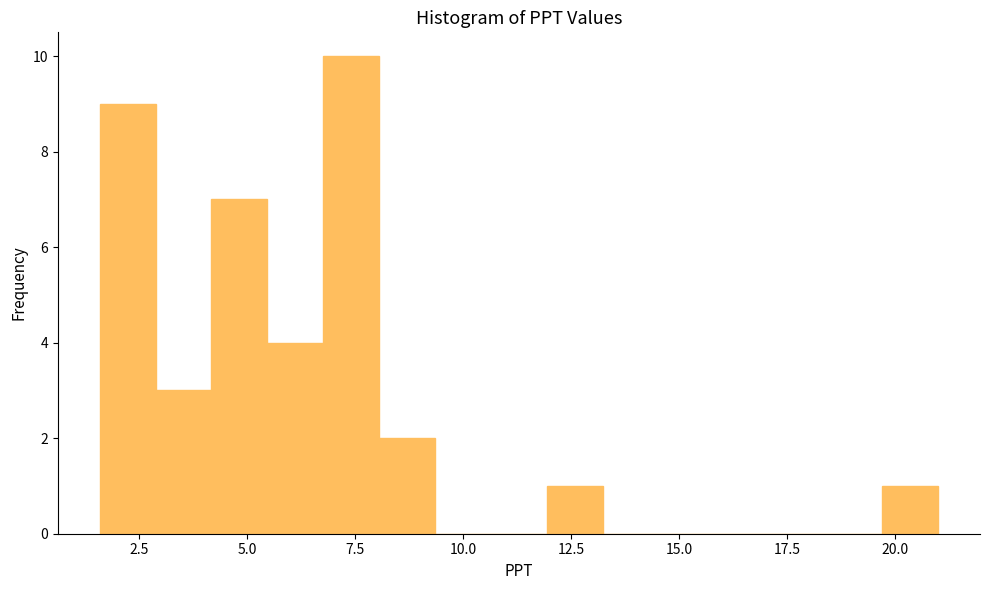

Read against the x-axis, roughly where is the centre of the tallest bar?

7.5